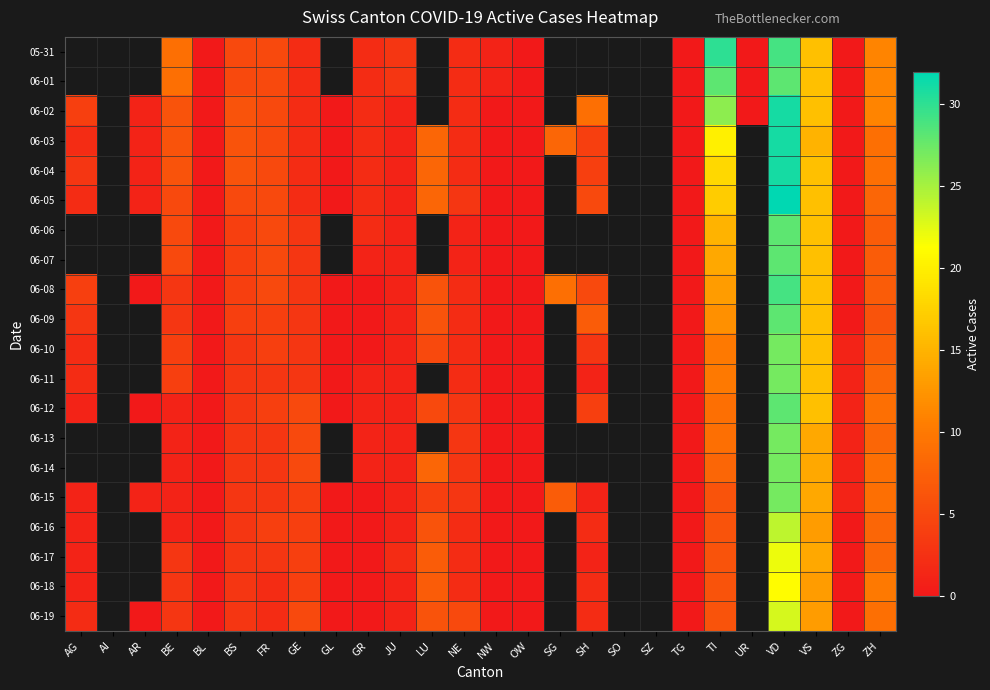

How many values in 06-08 are above zero?

14